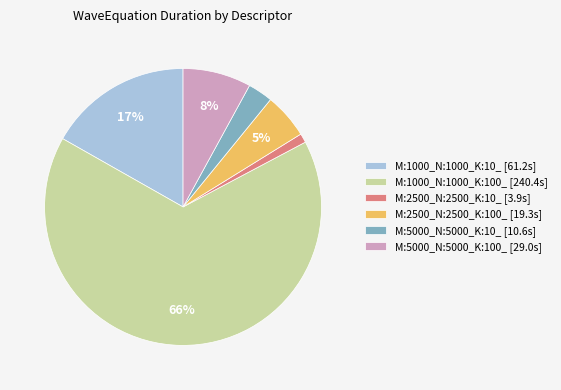

Which category has the smallest portion of the pie?

M:2500_N:2500_K:10_